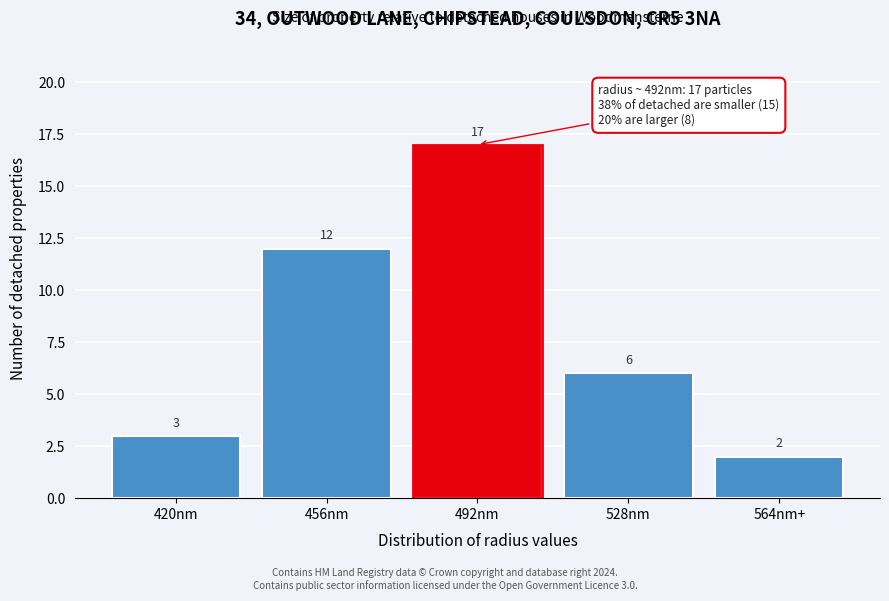

Reading left to right, transcribe all the data shown in this chart.

3	12	17	6	2